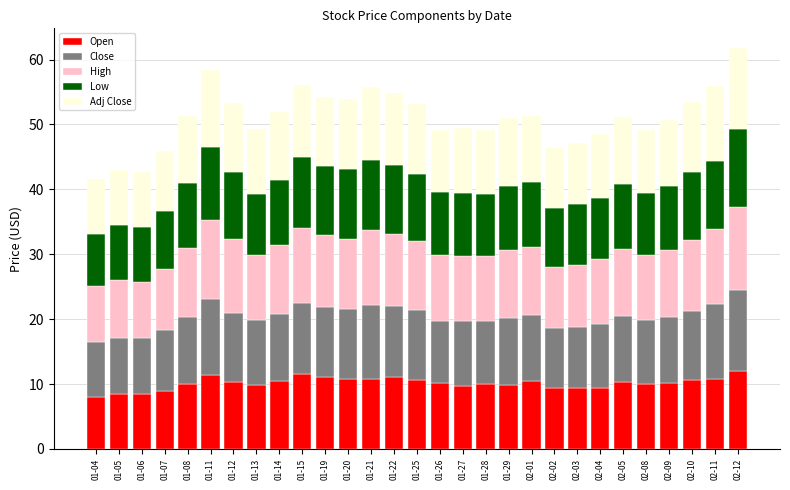

What is the average value of the Open series?

10.1